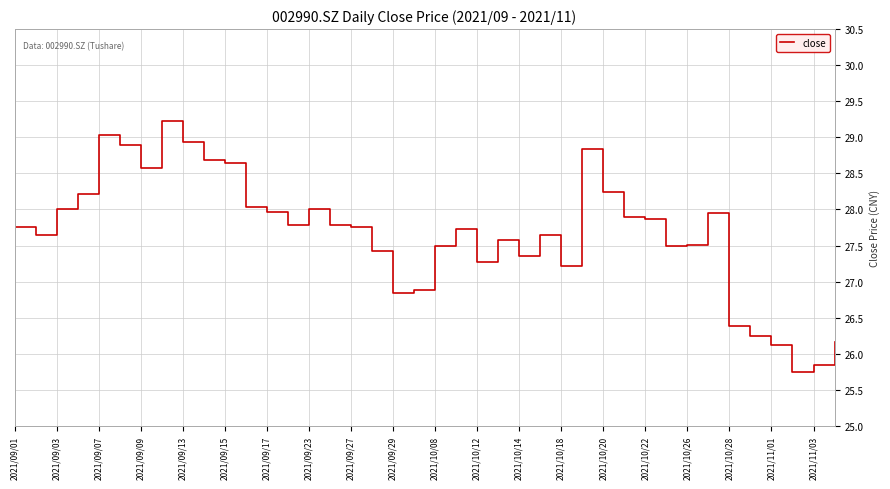

What is the difference between the maximum and minimum values?

3.5